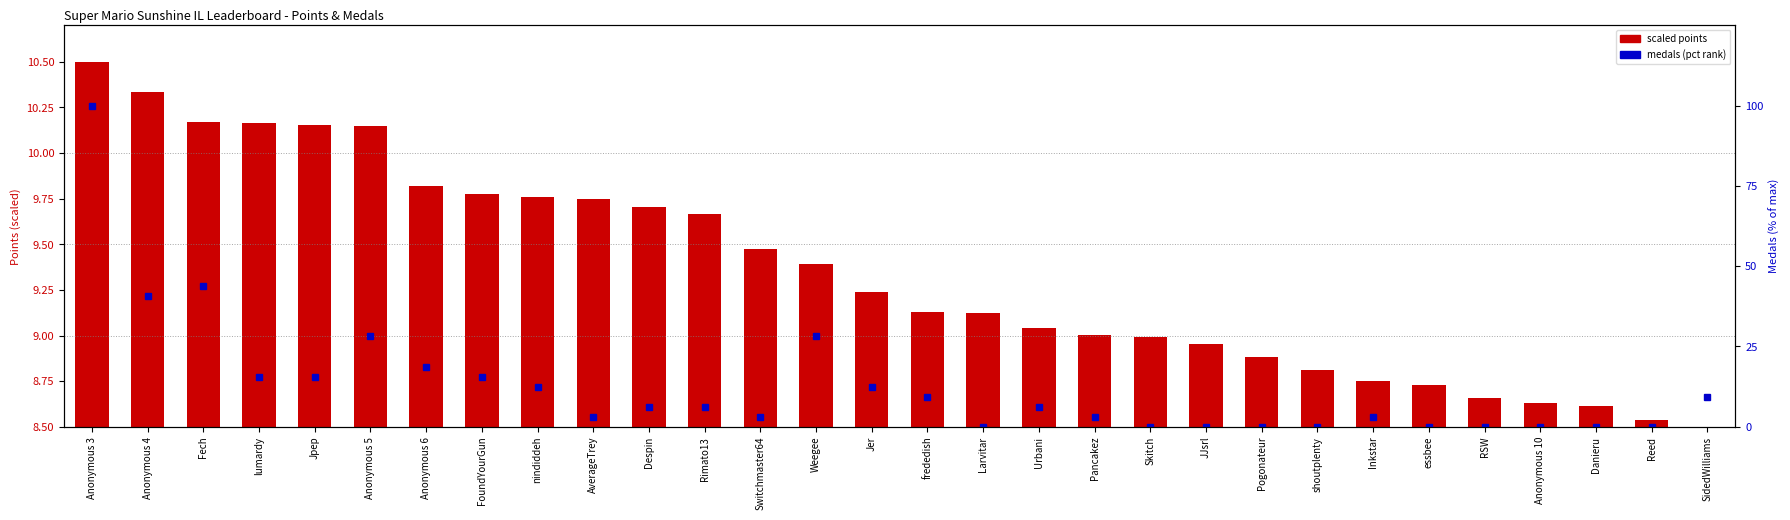

List the series in order of their peak value, lowest first.

scaled points, medals (pct rank)